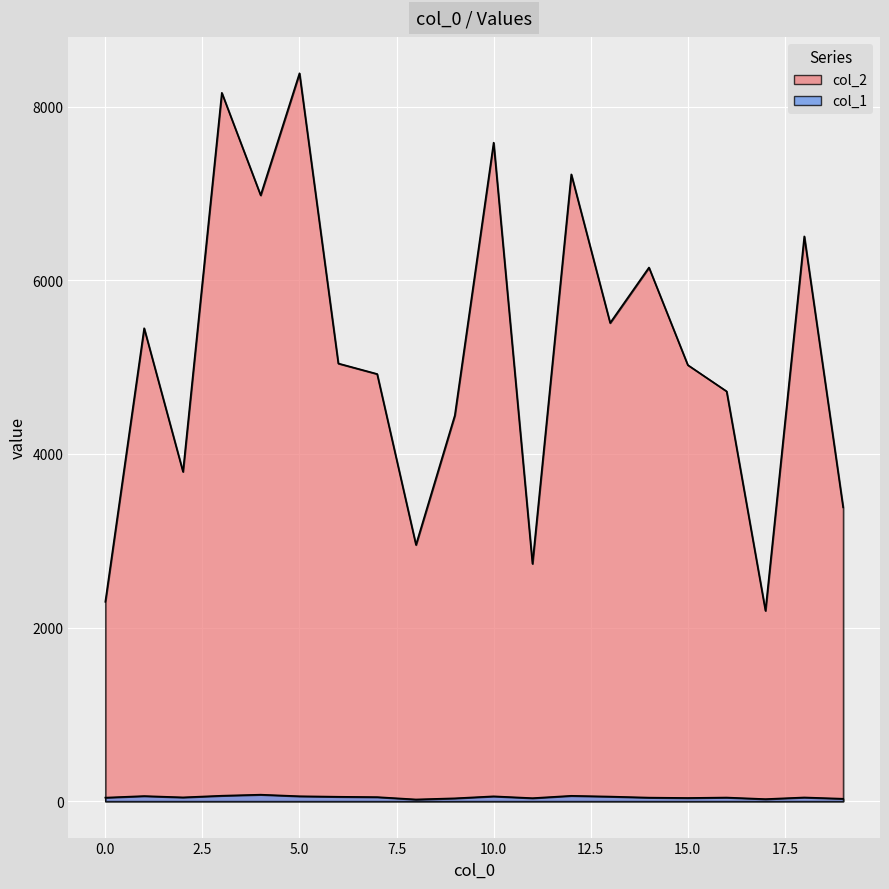

Where is col_1 nearest to the value 47?

7